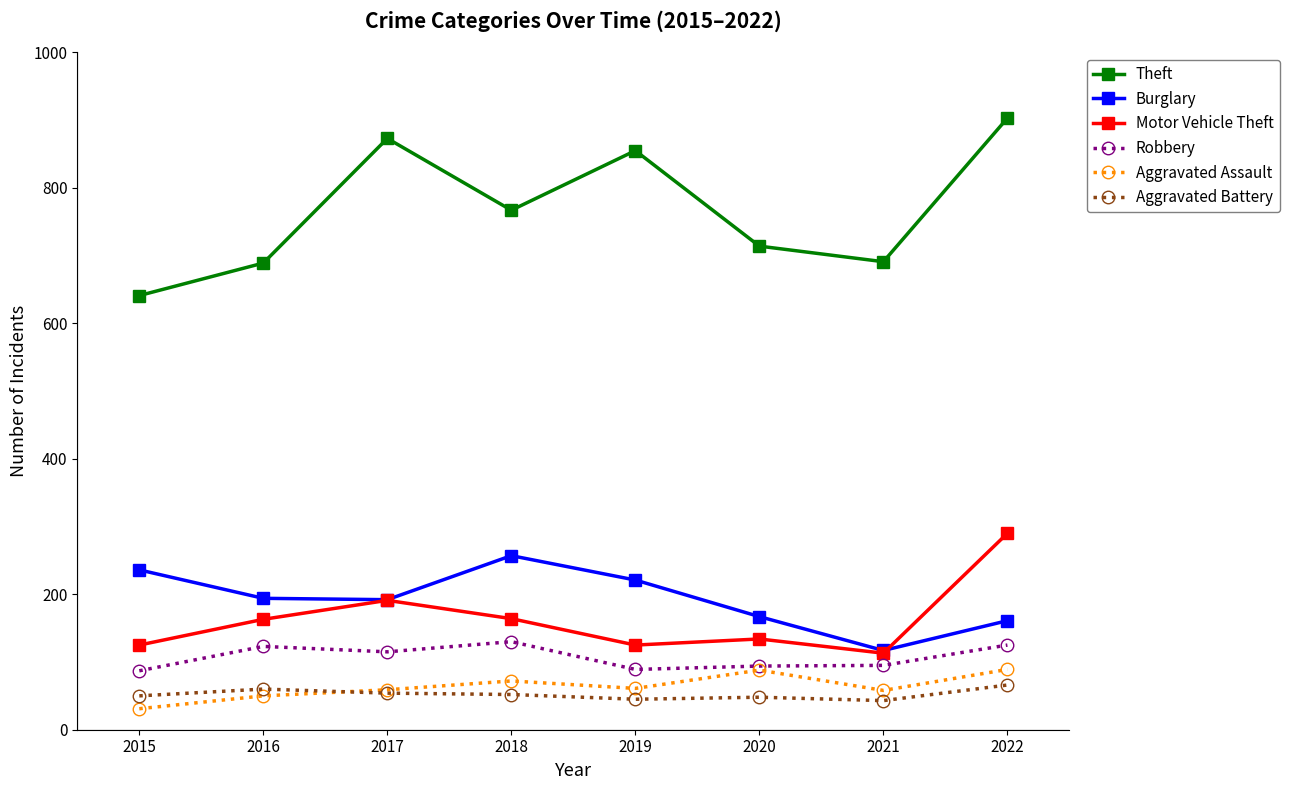

How many interior local valleys does the Motor Vehicle Theft series have?

2